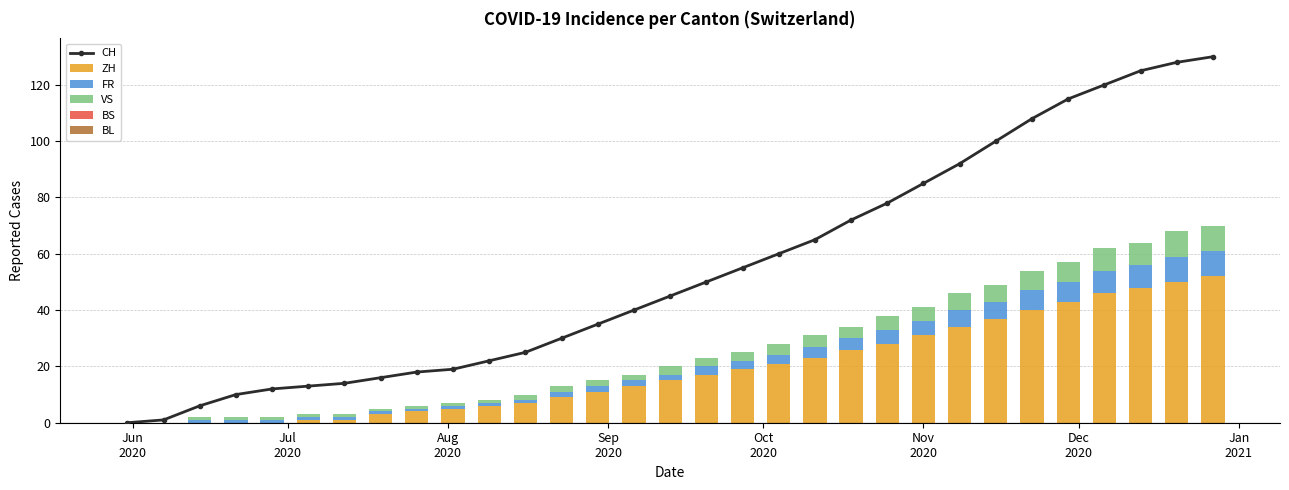

What is the maximum value for ZH?

52